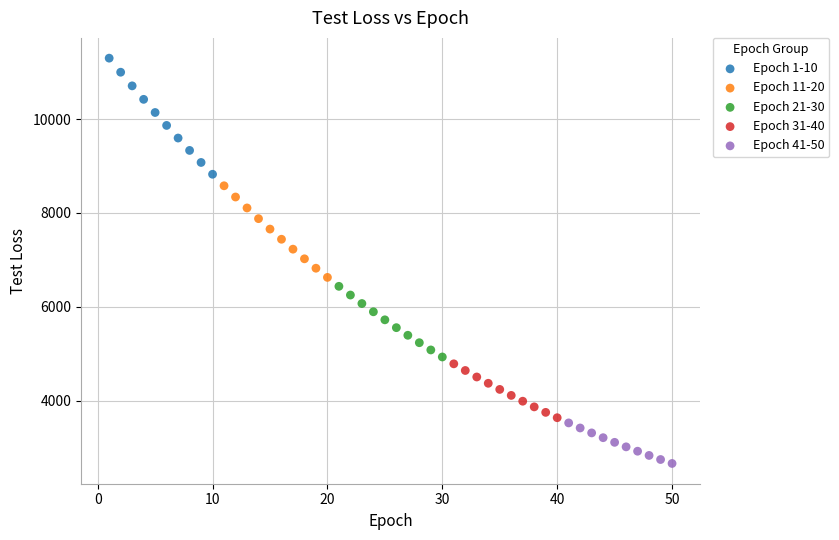

Which series reaches the maximum Y coordinate?

Epoch 1-10